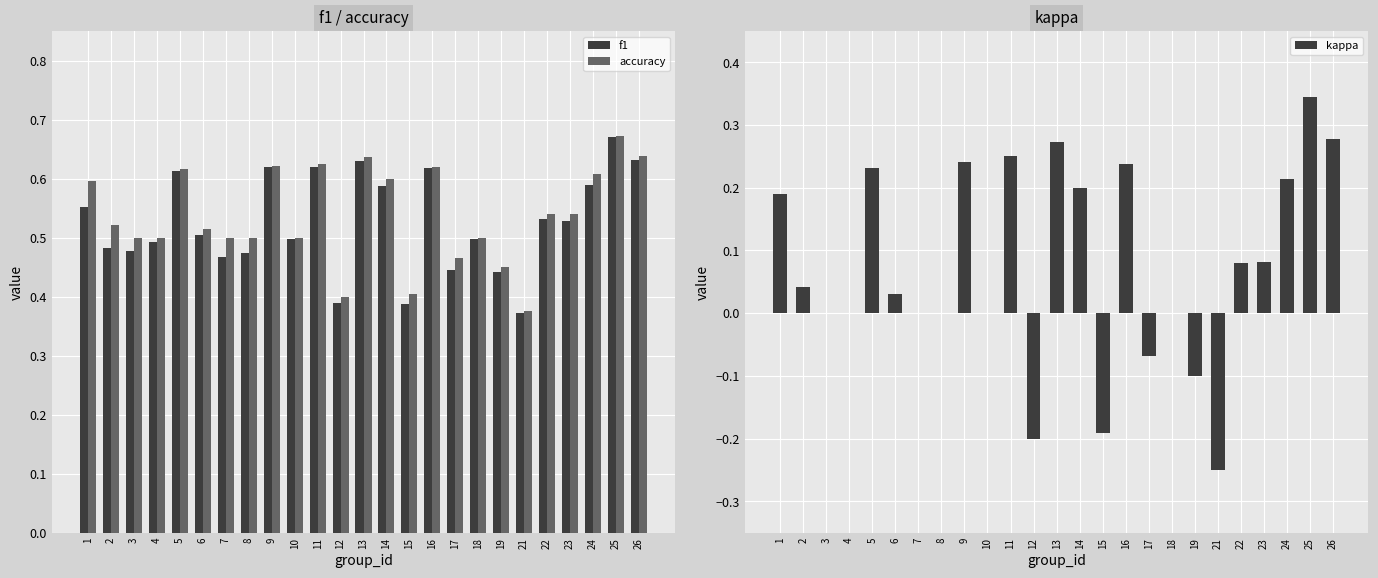

What is the highest value of the f1 series?

0.7